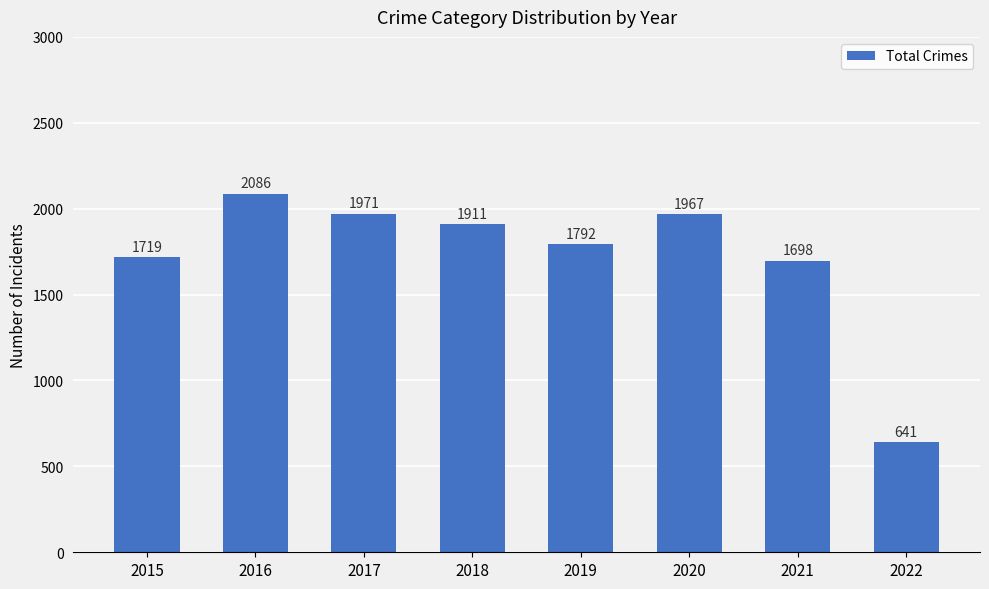

At which category does the chart reach its peak across all series?

2016